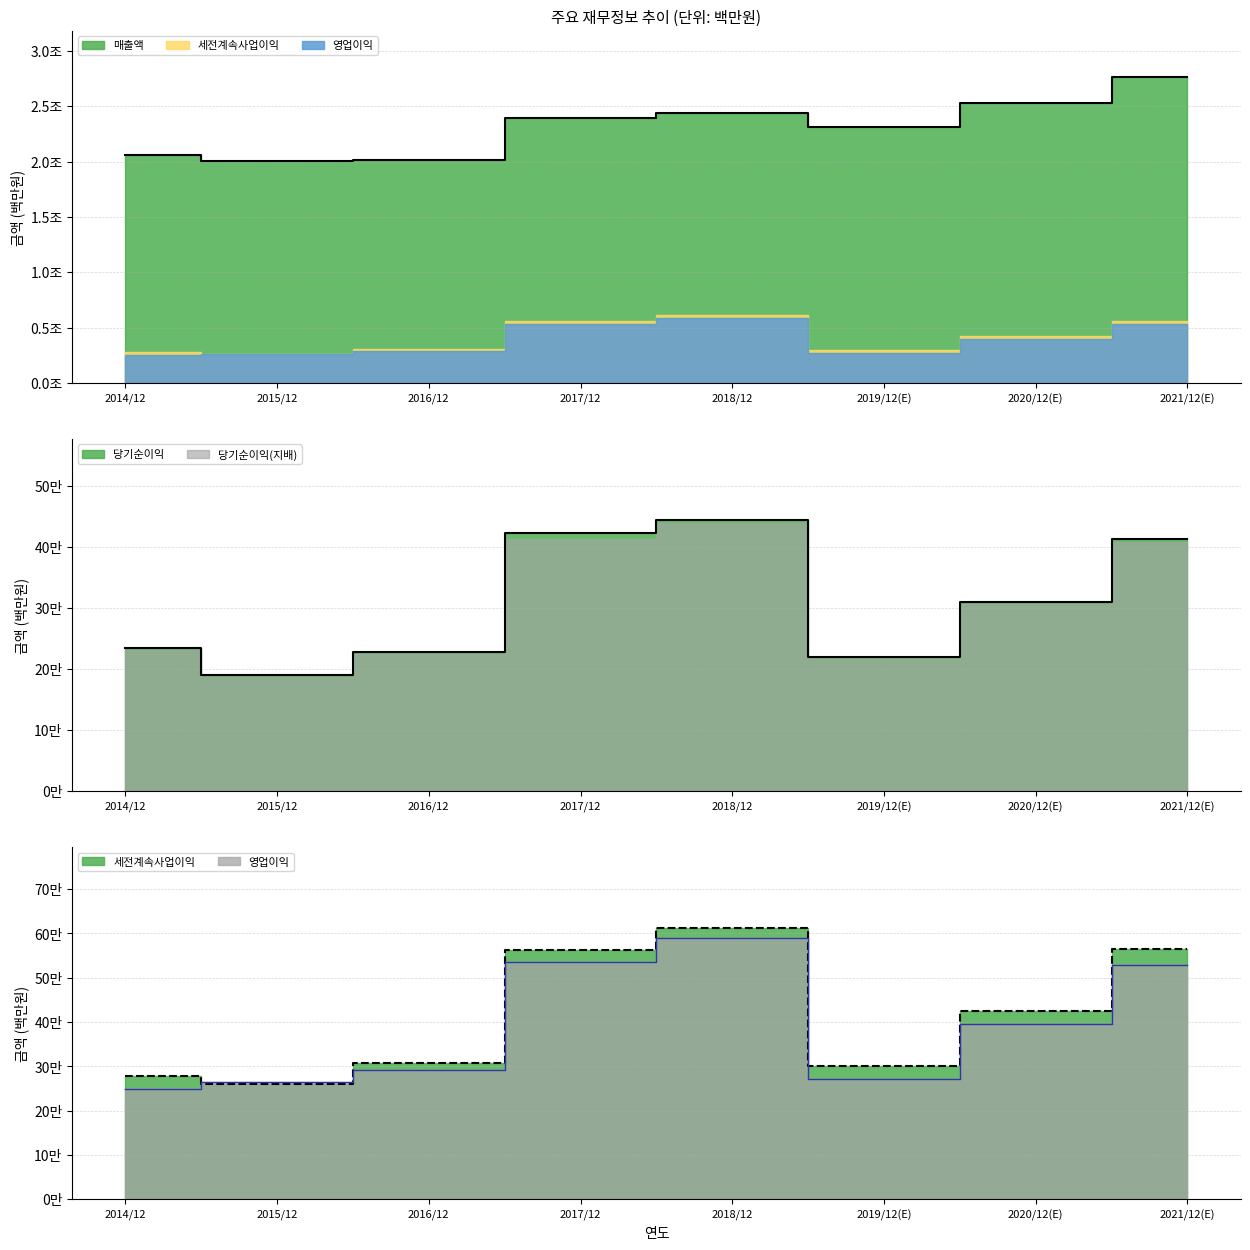

Does the chart have visible grid lines?

Yes